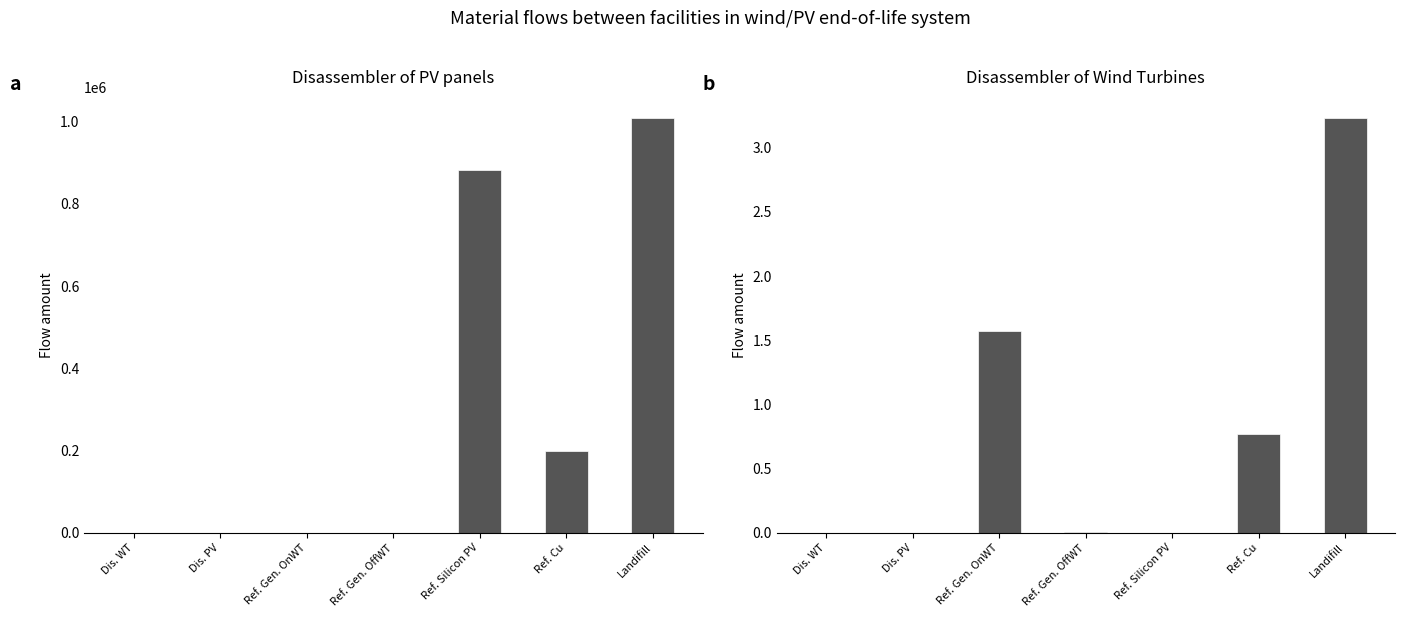

How many data points does each series have?

7